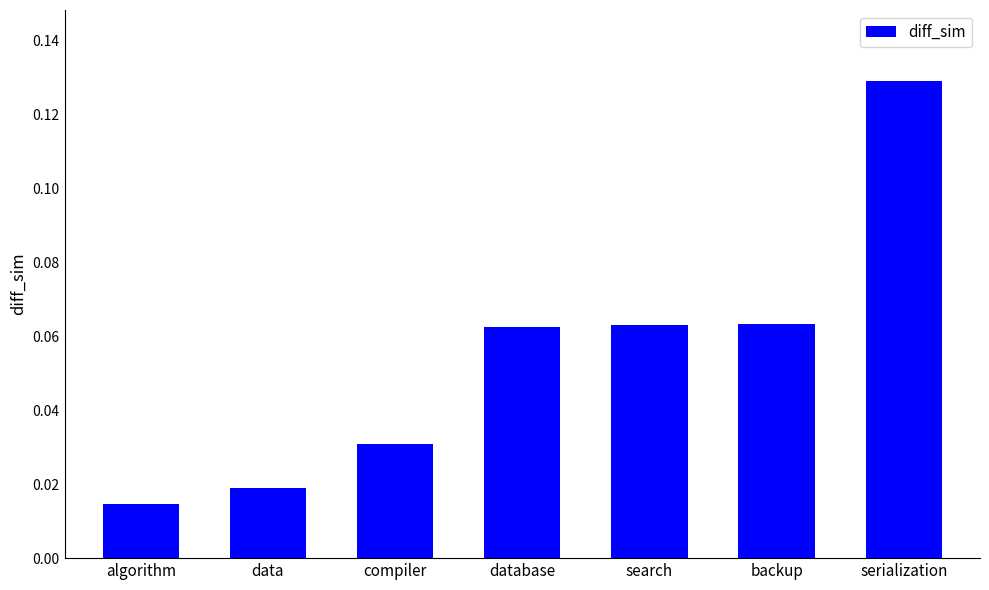

Between serialization and compiler, which is larger?

serialization